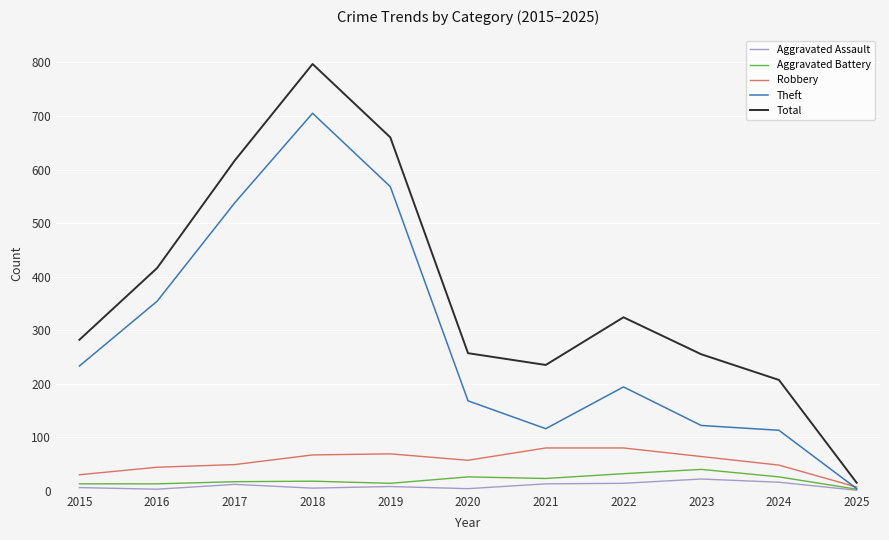

Count the number of data series in this chart.

5